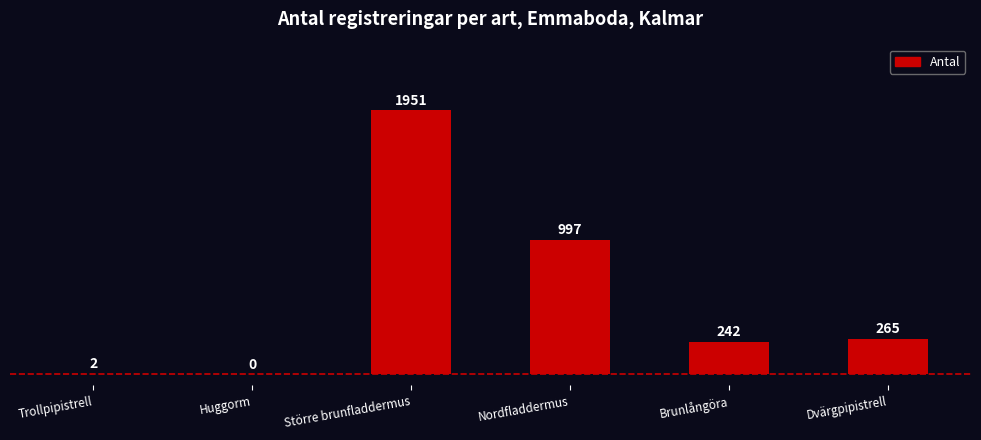

Between Huggorm and Brunlångöra, which is larger?

Brunlångöra